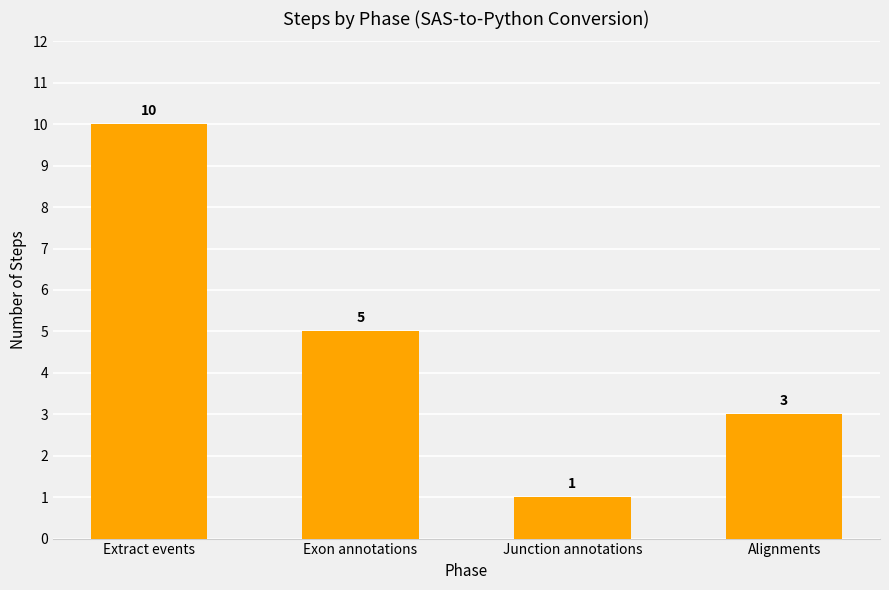

How many data points does each series have?

4